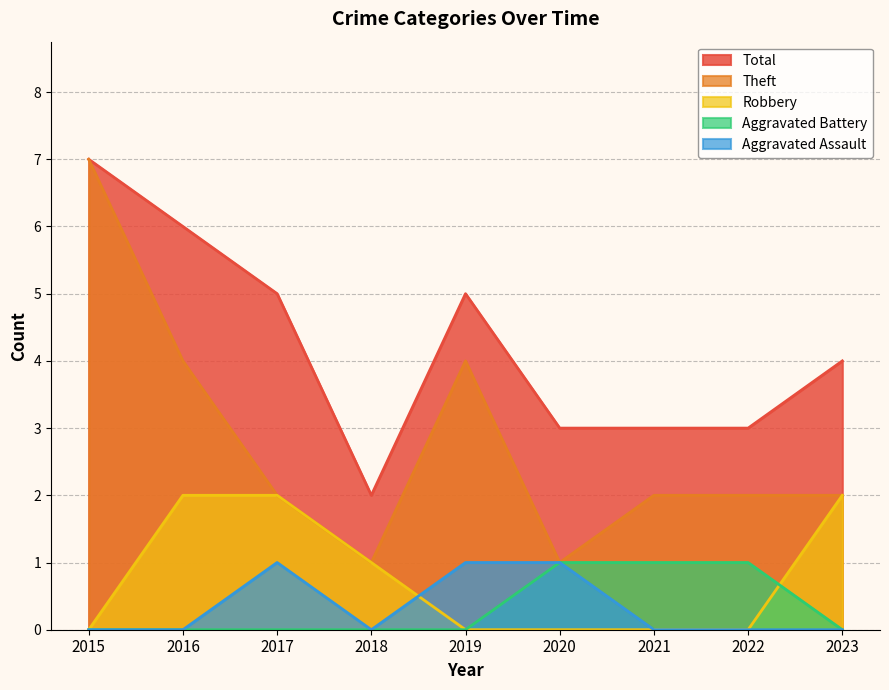

Count the number of data series in this chart.

5